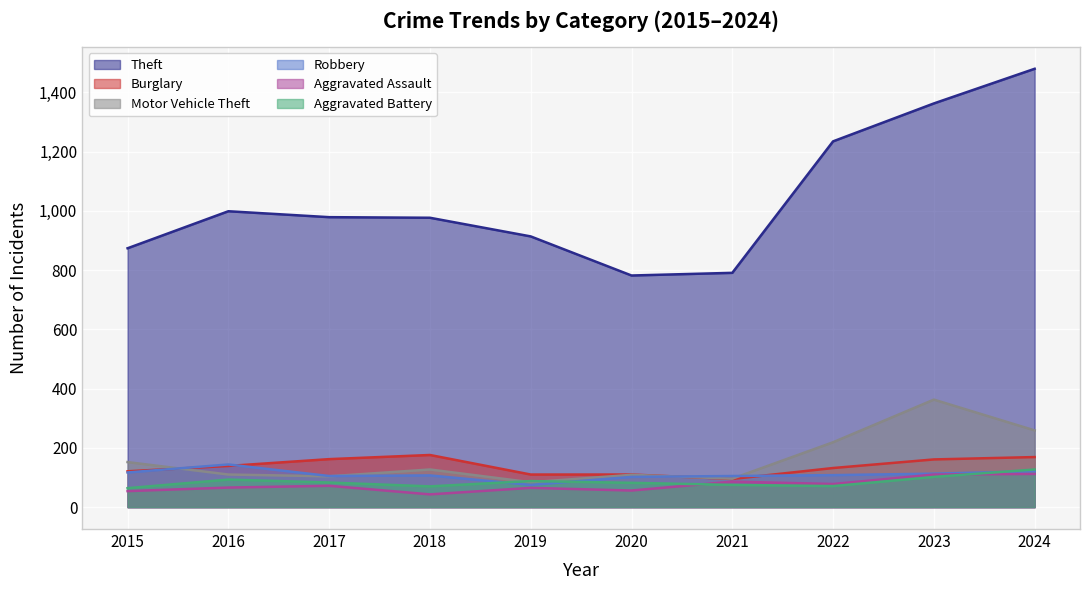

What are all the series names shown in the legend?

Theft, Burglary, Motor Vehicle Theft, Robbery, Aggravated Assault, Aggravated Battery